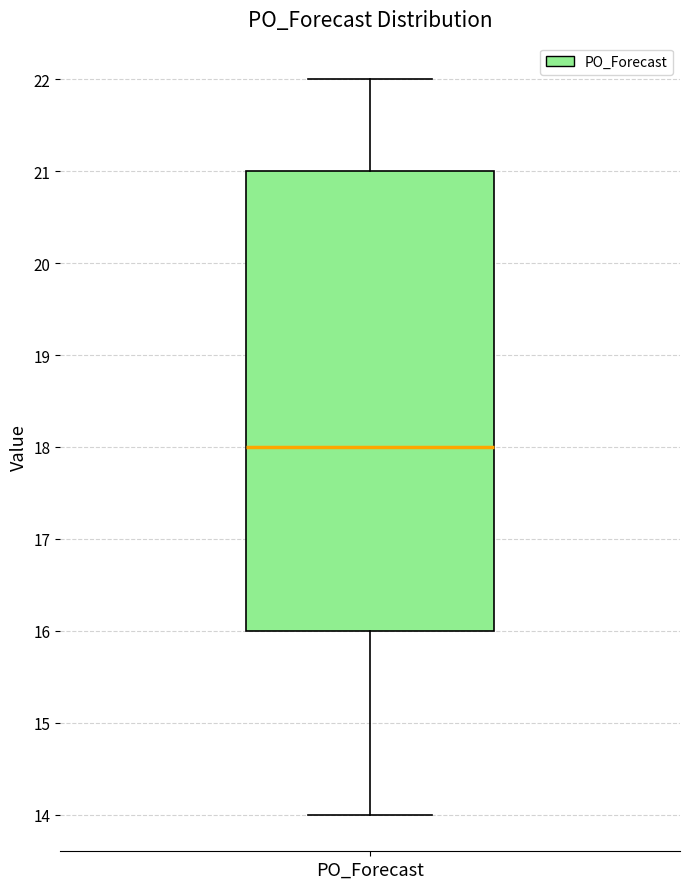

Read this box plot against the y-axis: the position of the median line, the range covered by the box, and the ends of both whiskers. The values are not printed on the chart, so give them approximately, as read against the axis.

median 18, box 16 to 21, whiskers 14 to 22